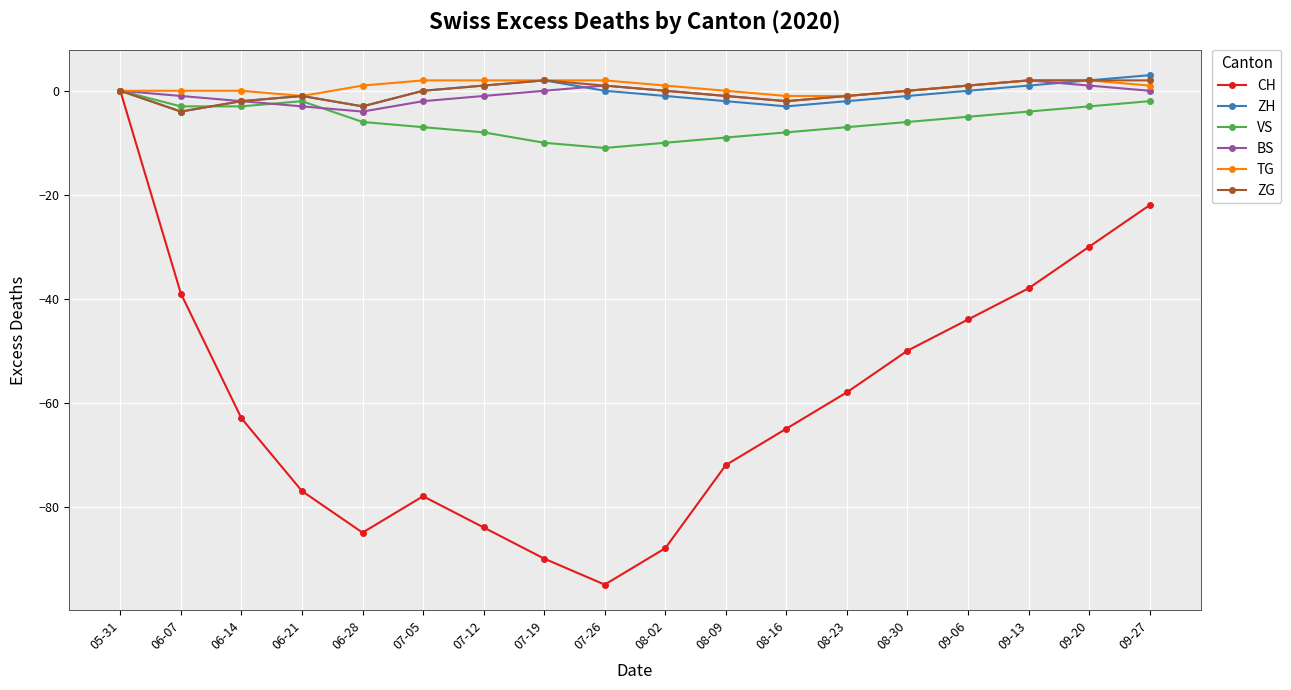

What is the label of the 7th point from the left?

07-12